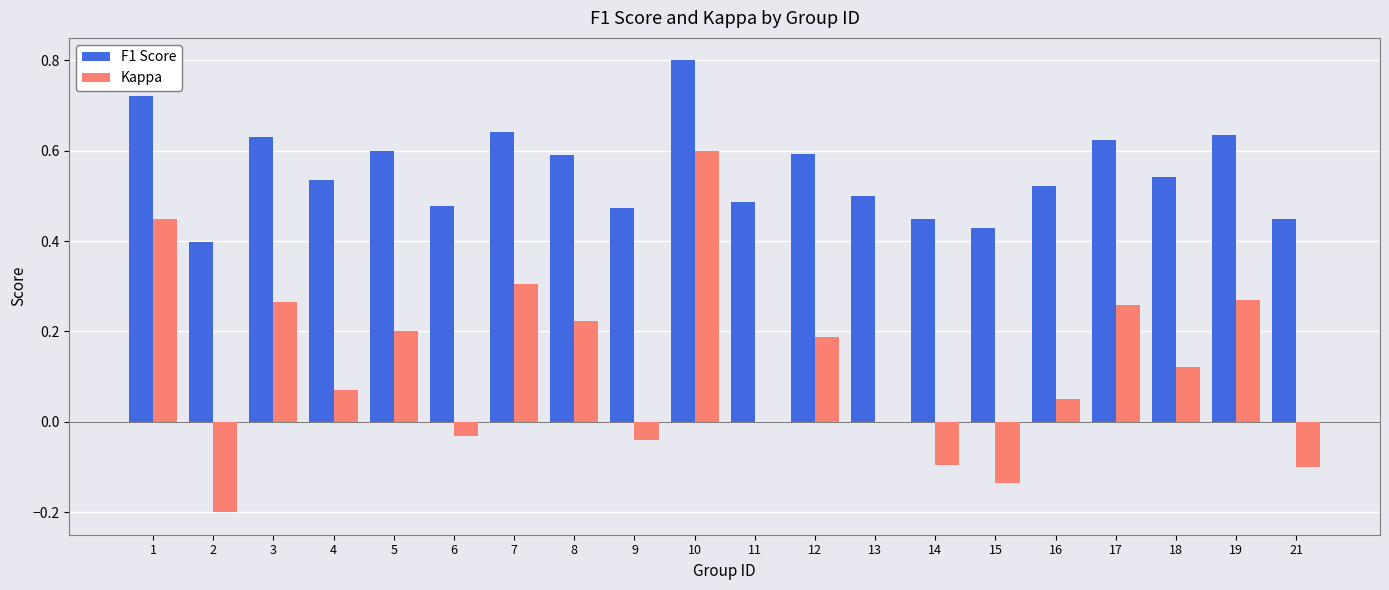

What is the sum of the F1 Score values at 19 and 3?

1.3